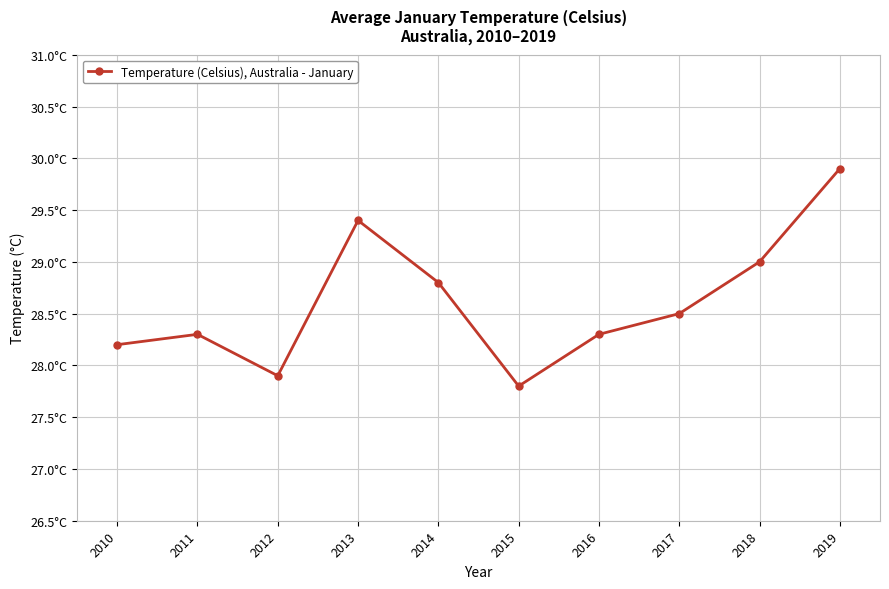

Is this an area chart (filled region under the line)?

No